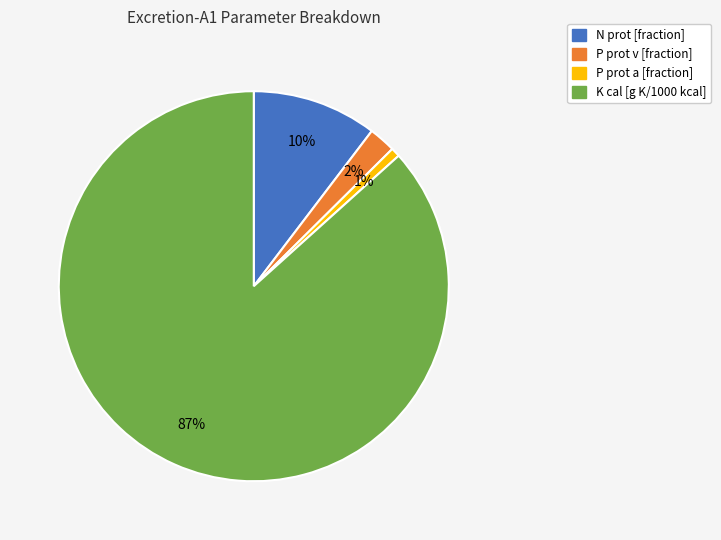

Is there any slice that represents more than half of the pie?

Yes